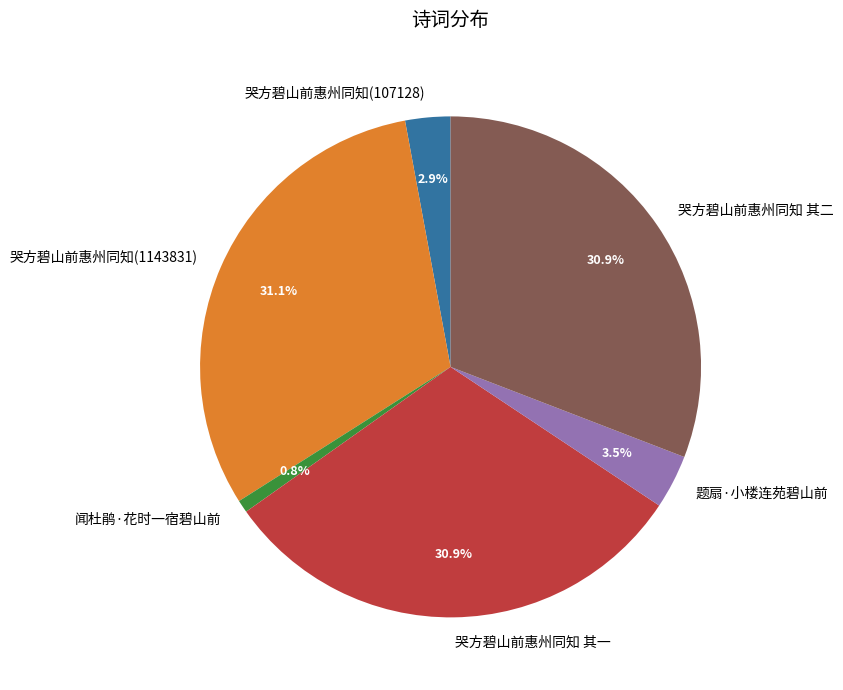

To the nearest percent, what is the combined percentage of 哭方碧山前惠州同知 其二 and 题扇·小楼连苑碧山前?

34%